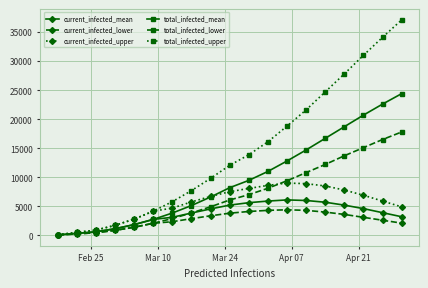

What is the highest value of the current_infected_lower series?

4400